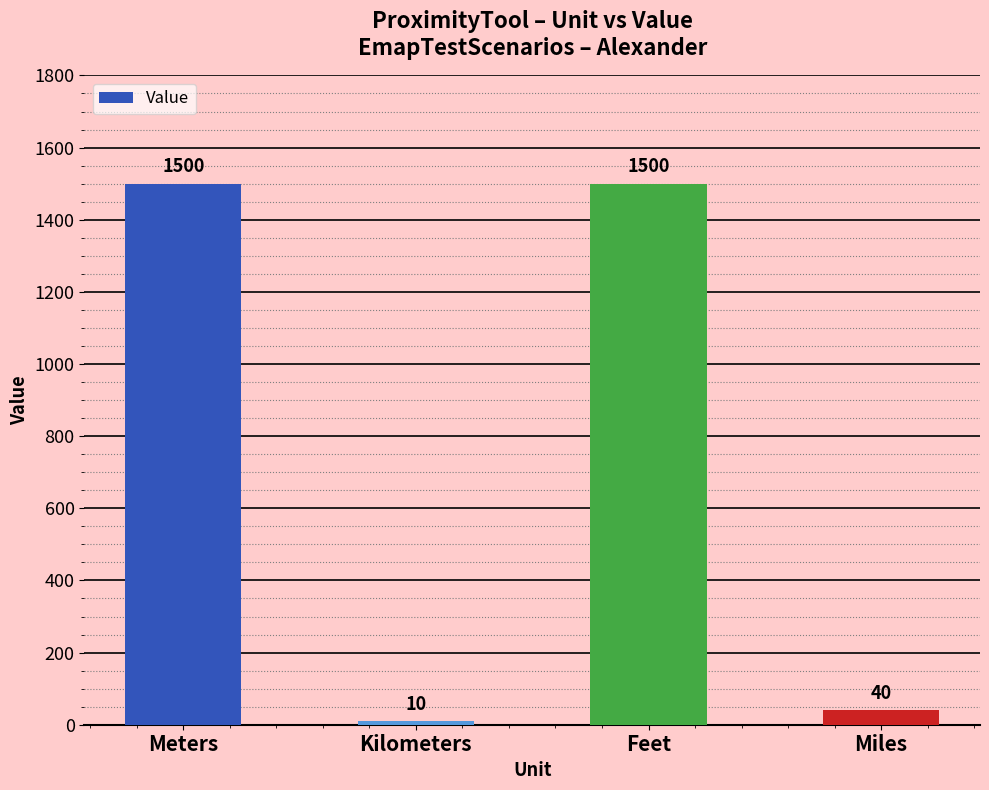

Are the bars horizontal?

No